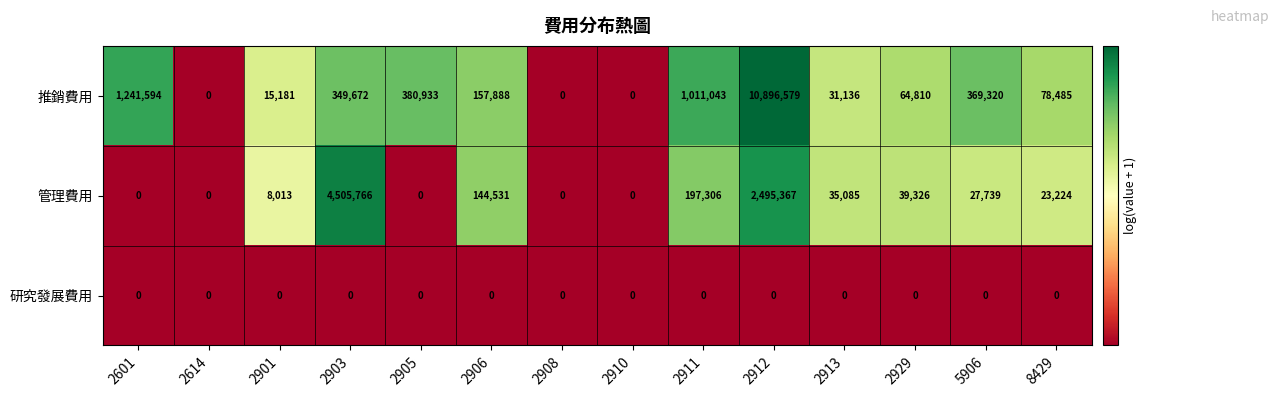

How many data points does each series have?

14